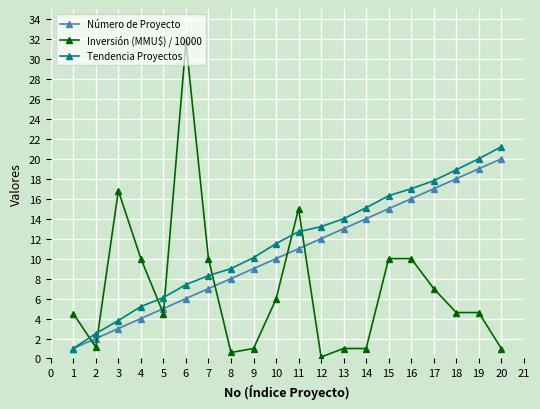

True or false: Inversión (MMU$) / 10000 has a value of 15.0 at 11.

True